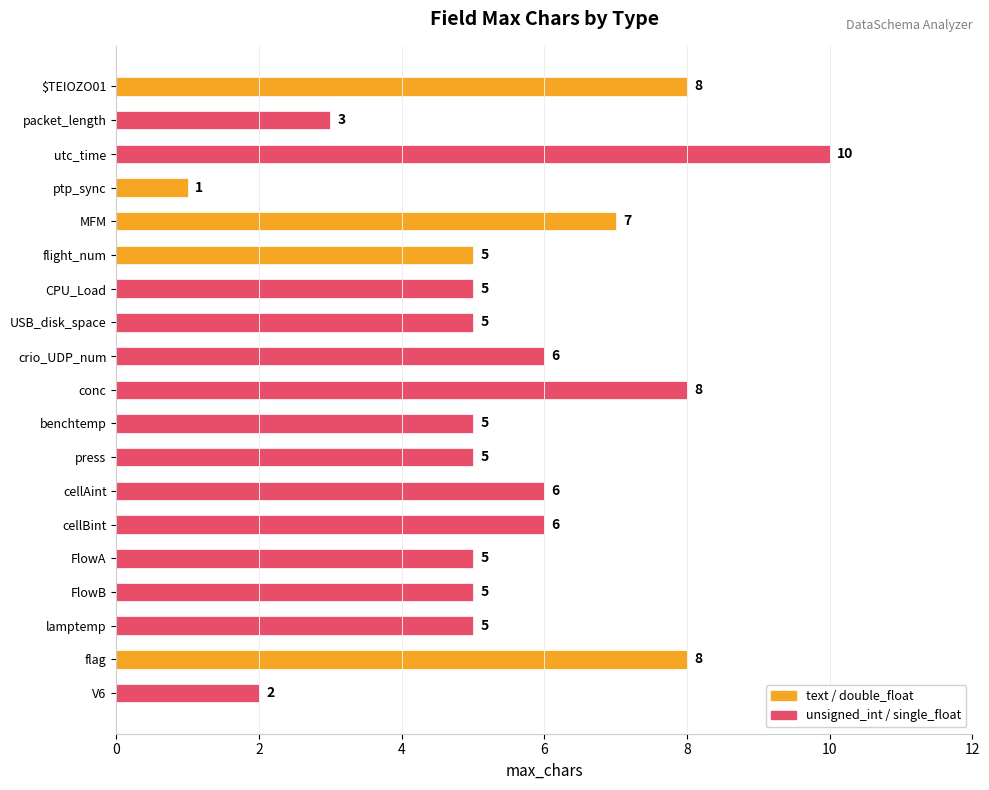

What is the minimum value shown in the chart?

1